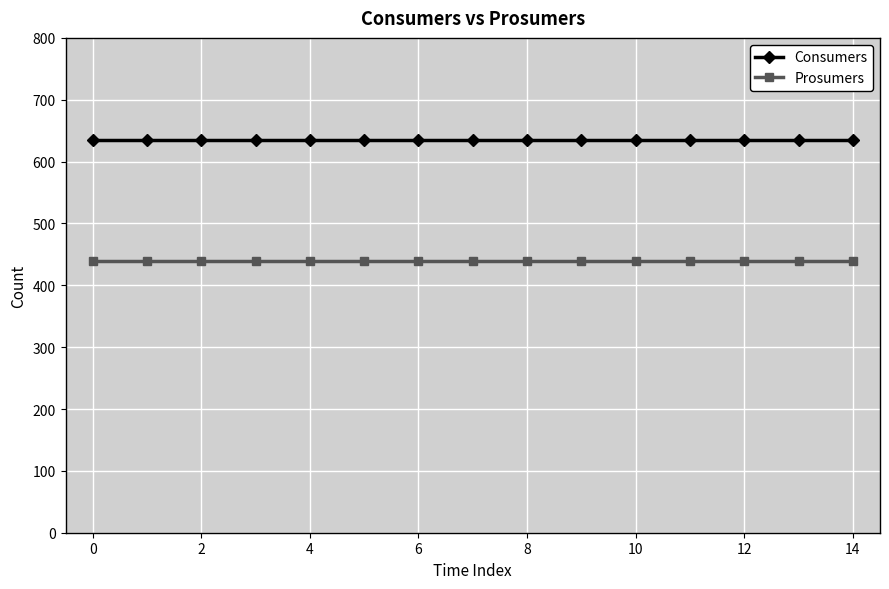

At how many categories does at least one series exceed 512?

15